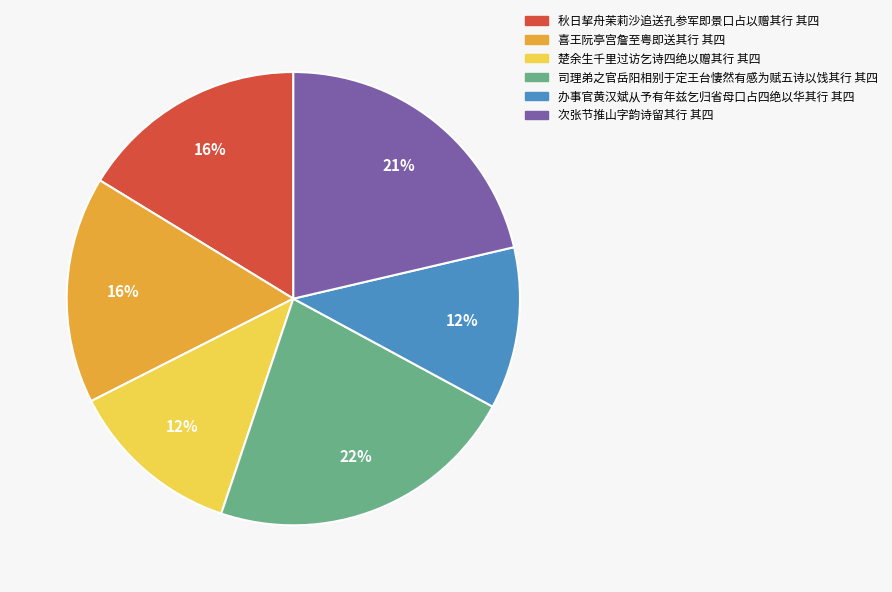

Is it true that 喜王阮亭宫詹至粤即送其行 其四 is 16% of the pie?

True